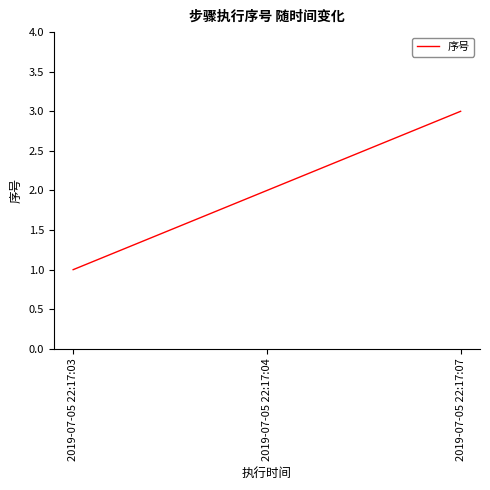

What is the ratio of the value at 2019-07-05 22:17:03 to the value at 2019-07-05 22:17:04?

0.5